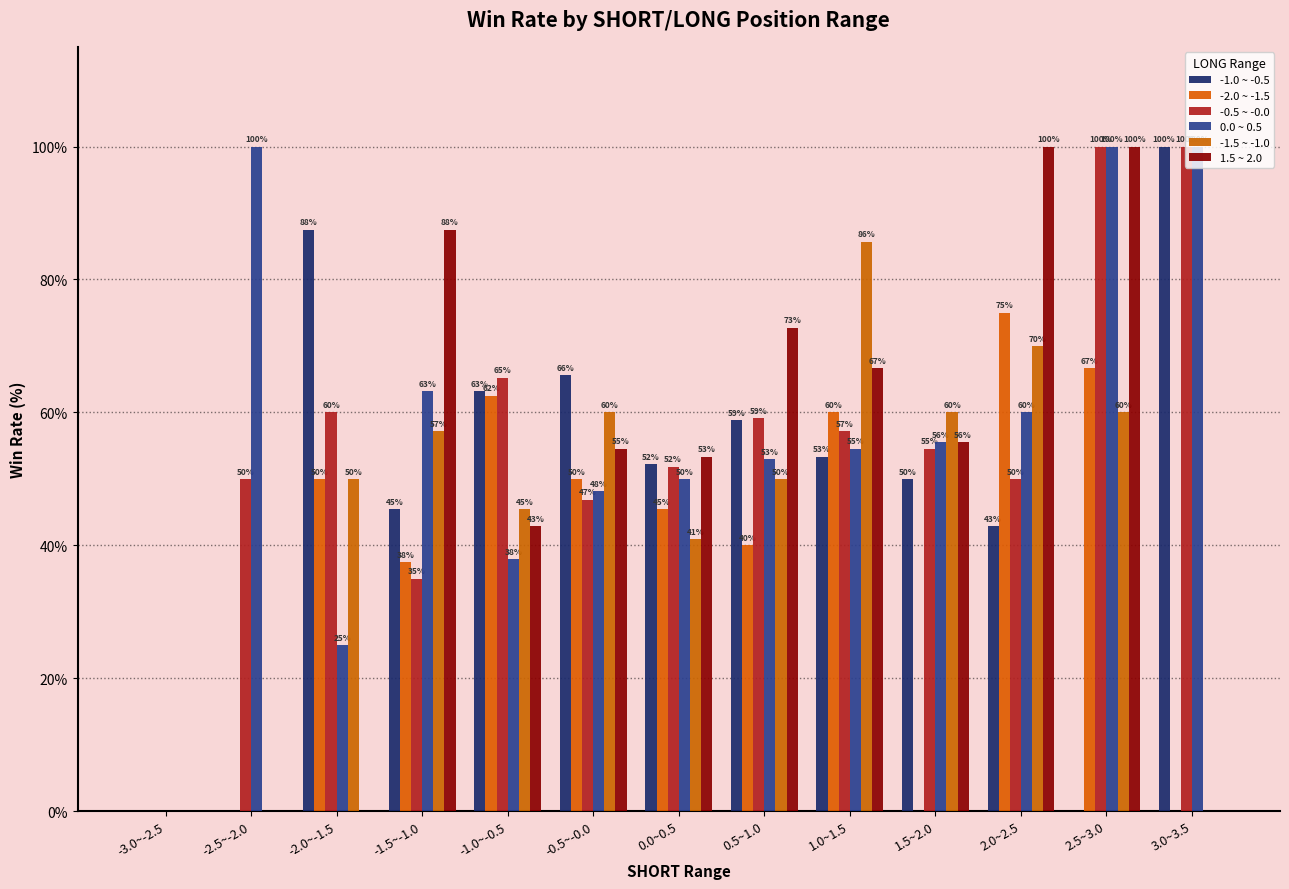

Which series has the largest range (max minus min)?

-1.0 ~ -0.5